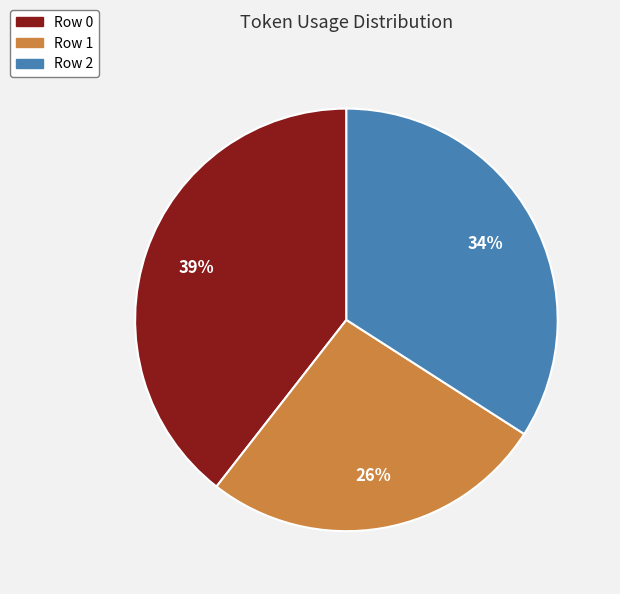

Count the number of slices in the pie.

3